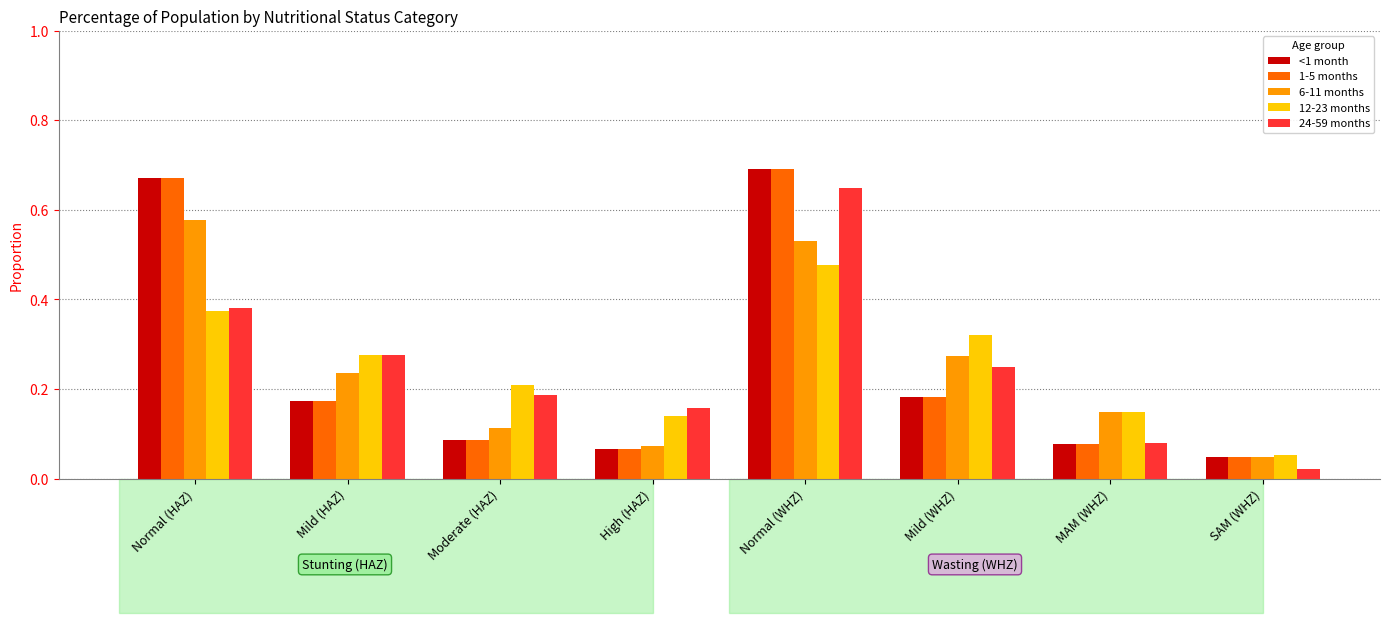

Which category has the highest value in the 6-11 months series?

Normal (HAZ)